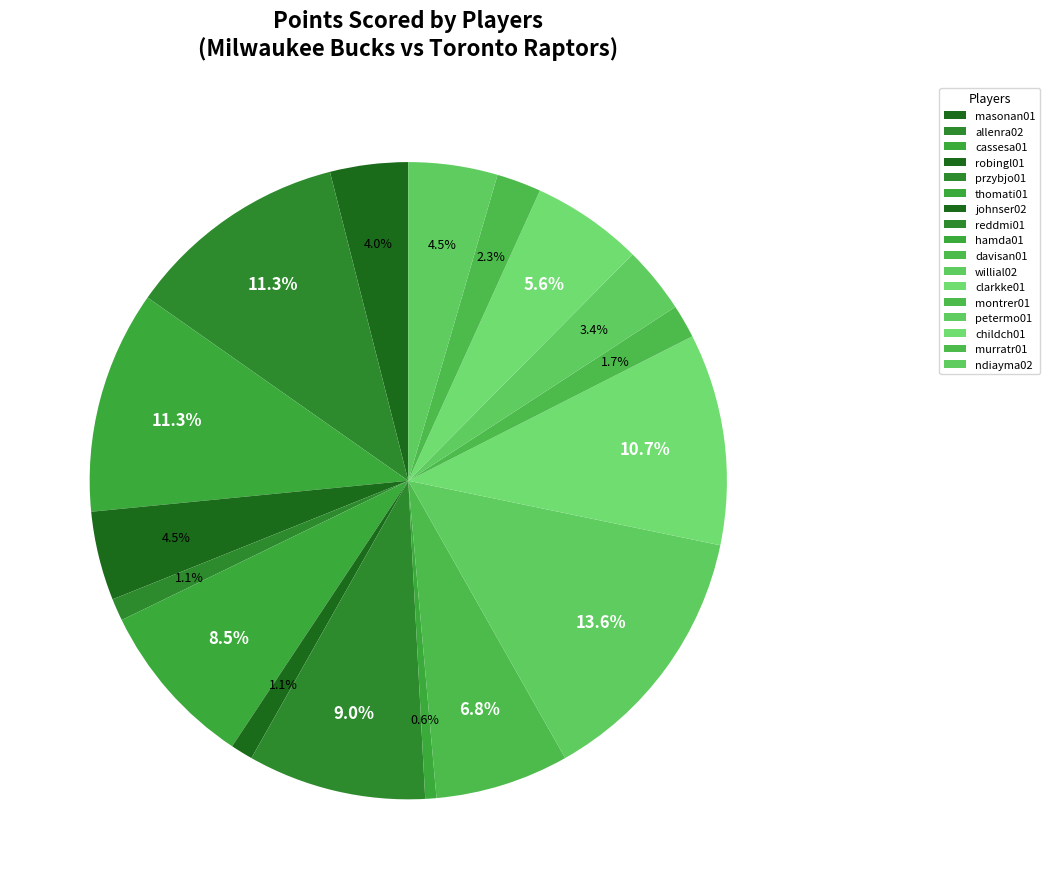

To the nearest percent, what percentage of the pie is thomati01?

8%